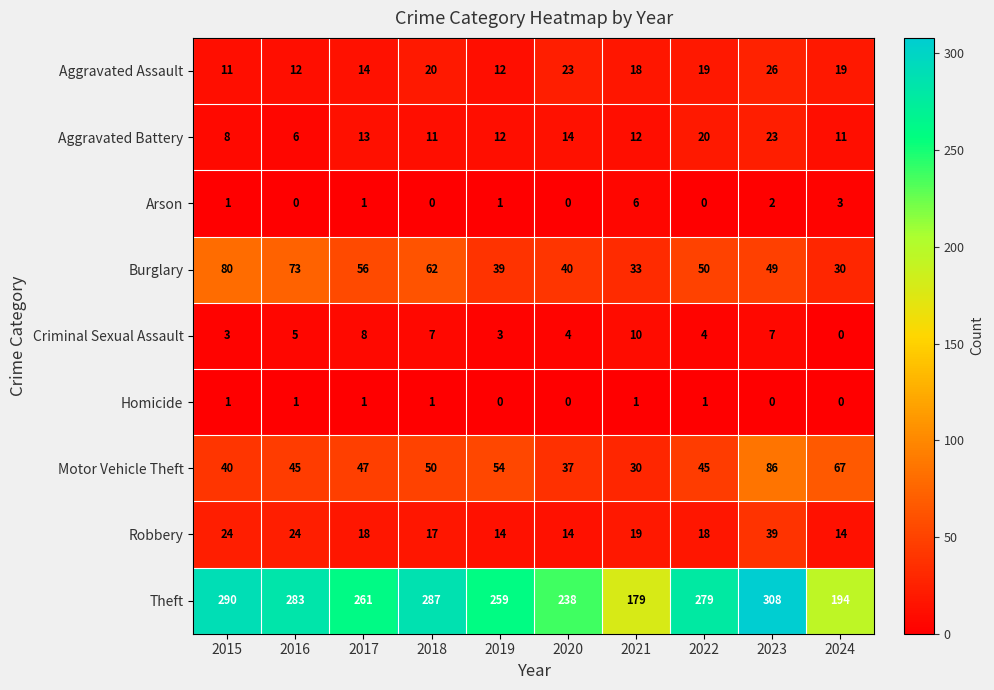

Which series has the widest spread of values?

Theft